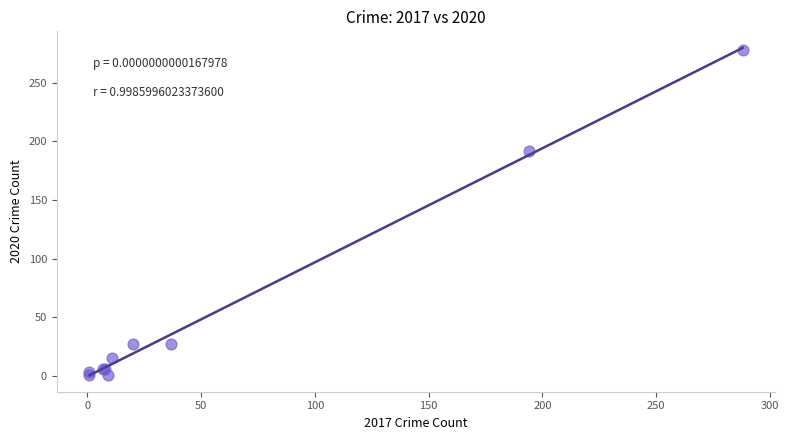

What Y value in the scatter plot is closest to 139?

192